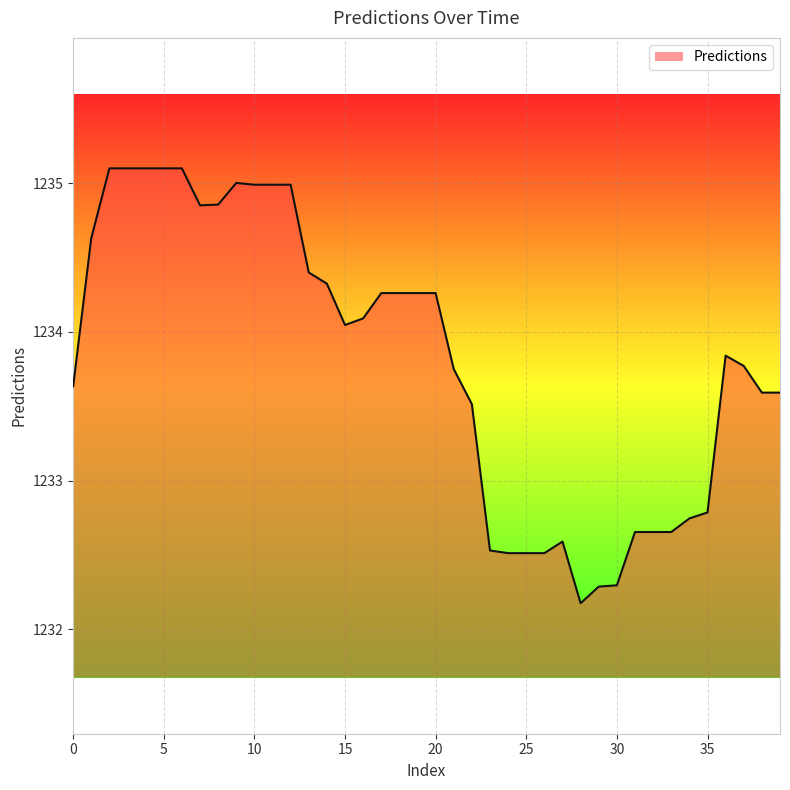

How many lines are shown in the chart?

1